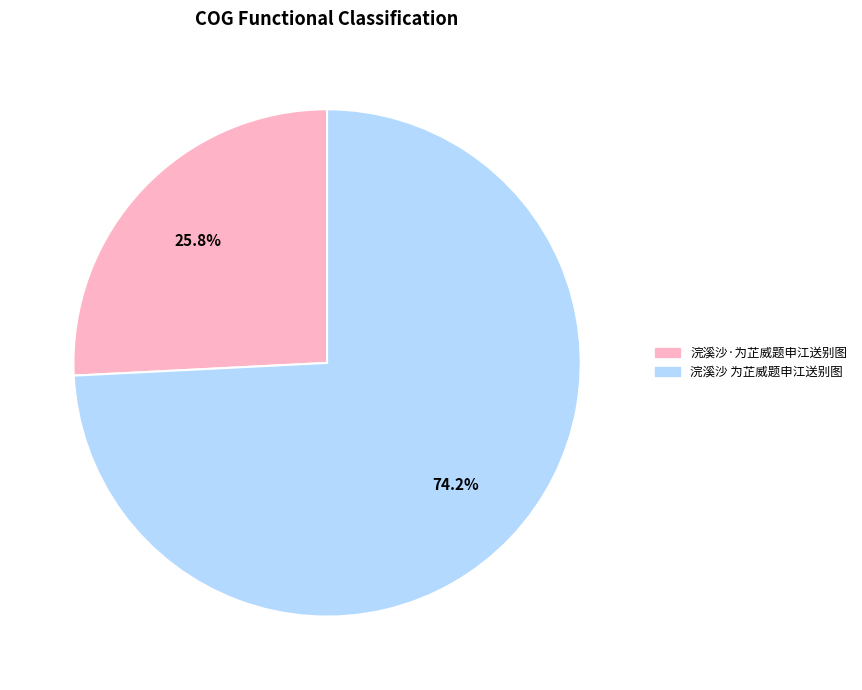

Is it true that 浣溪沙·为芷威题申江送别图 is 18% of the pie?

False